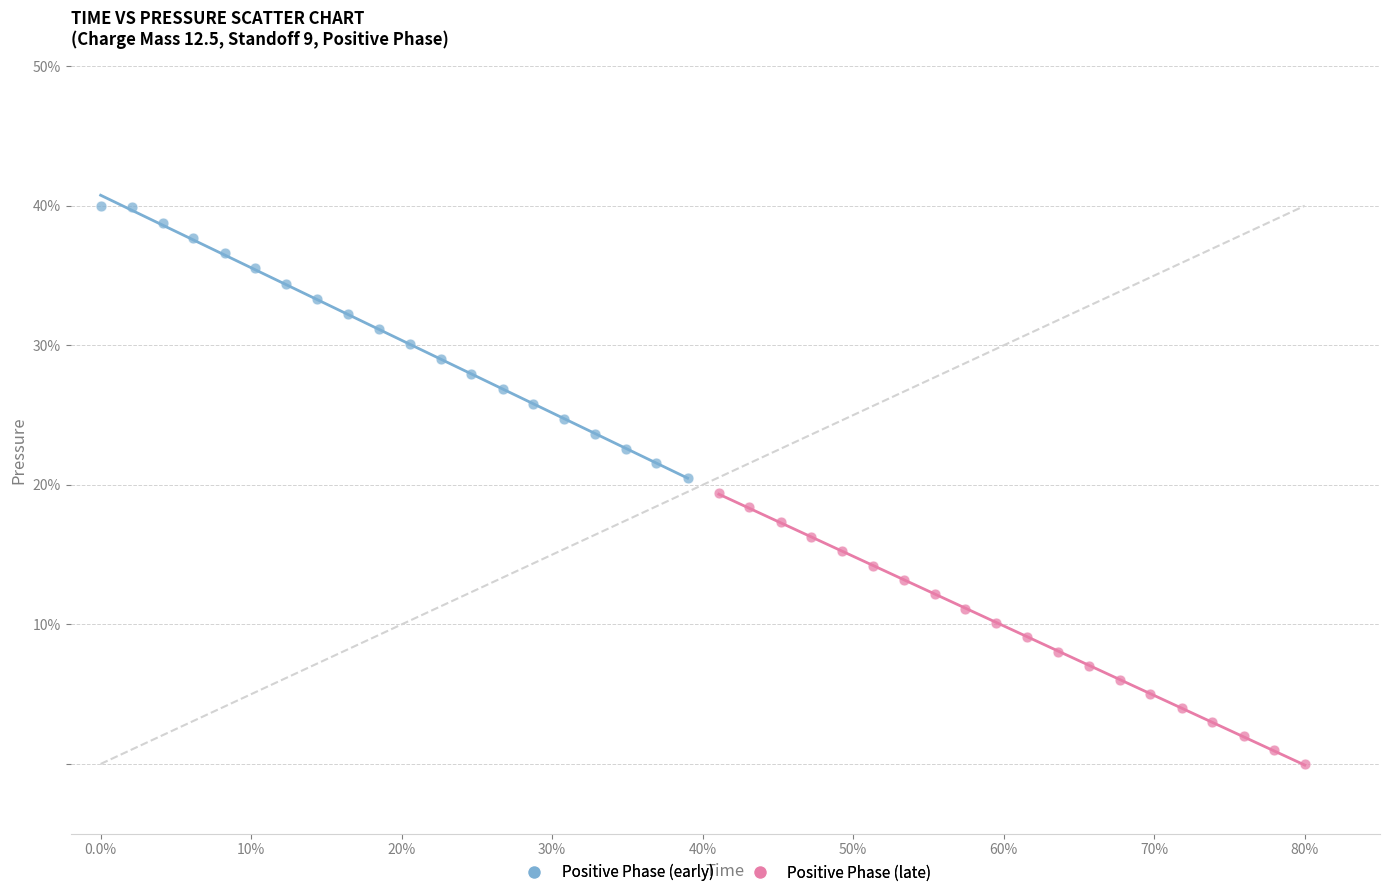

Which series has the largest Y range (max minus min)?

Positive Phase (early)